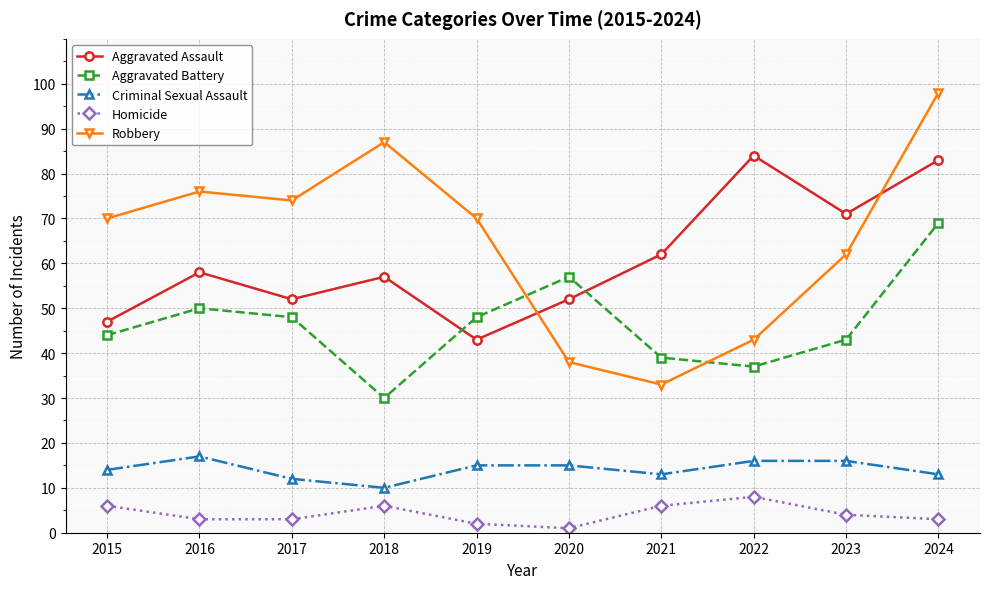

True or false: Robbery has a value of 107 at 2017.

False